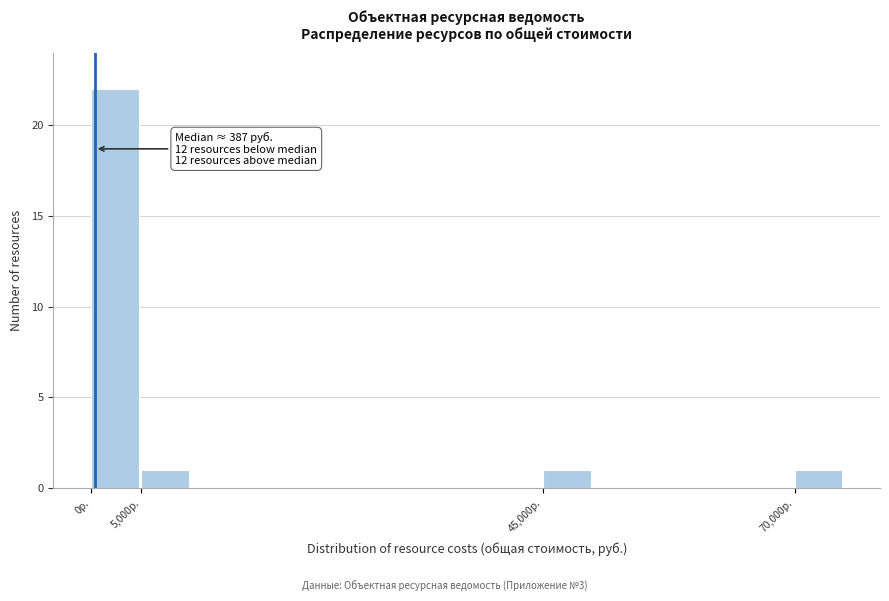

Over which range of the x-axis is the bar tallest?

0 to 5000